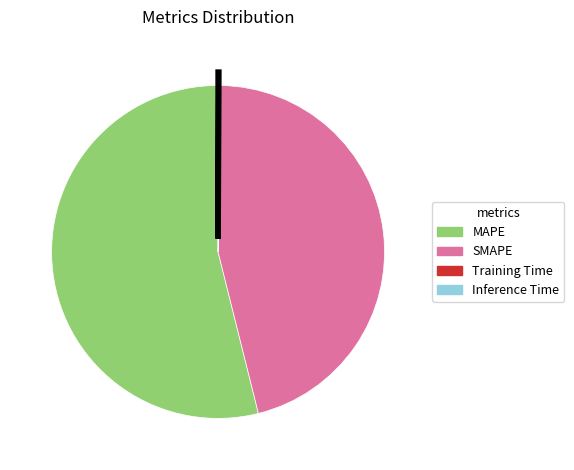

Is it true that MAPE is 41% of the pie?

False